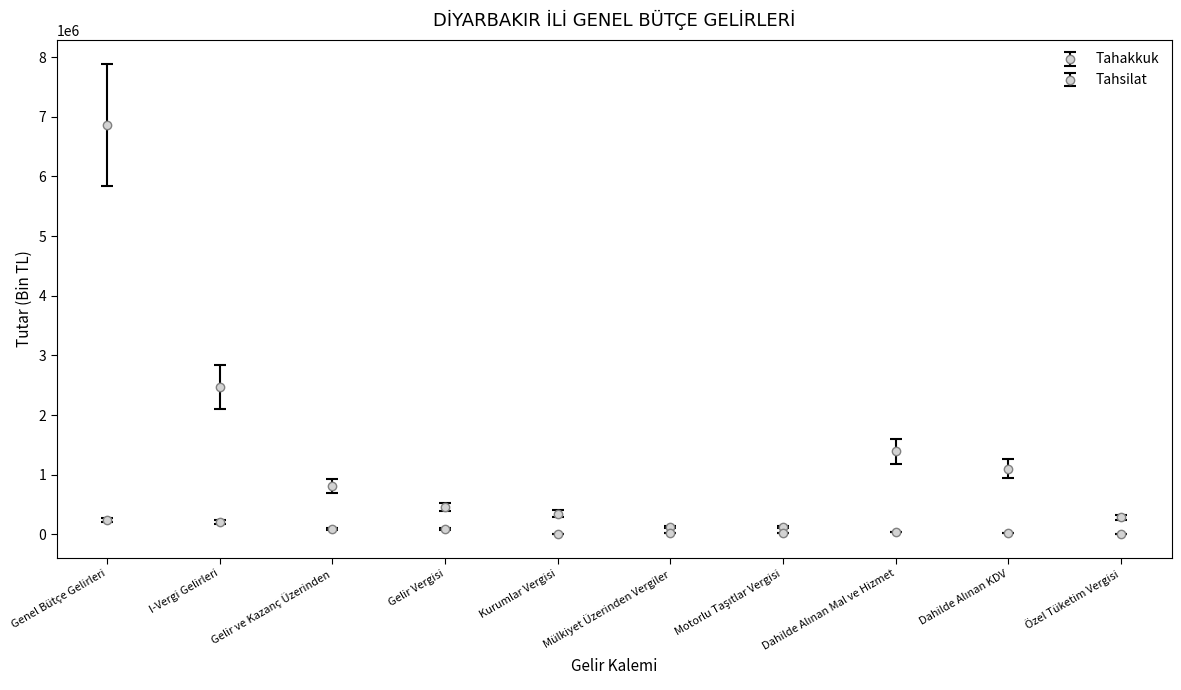

Which series has the largest range (max minus min)?

Tahakkuk